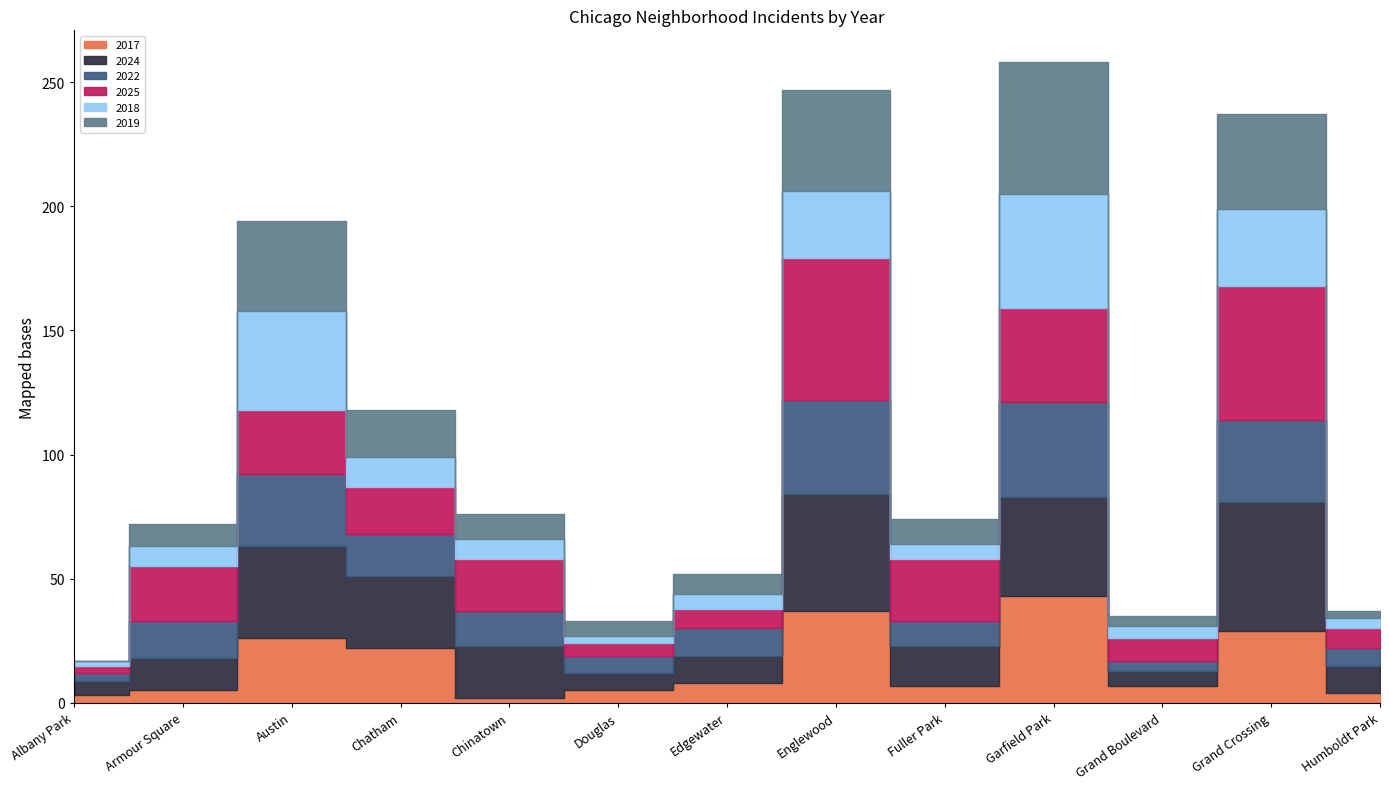

Where do 2025 and 2022 first cross each other?

Armour Square and Austin